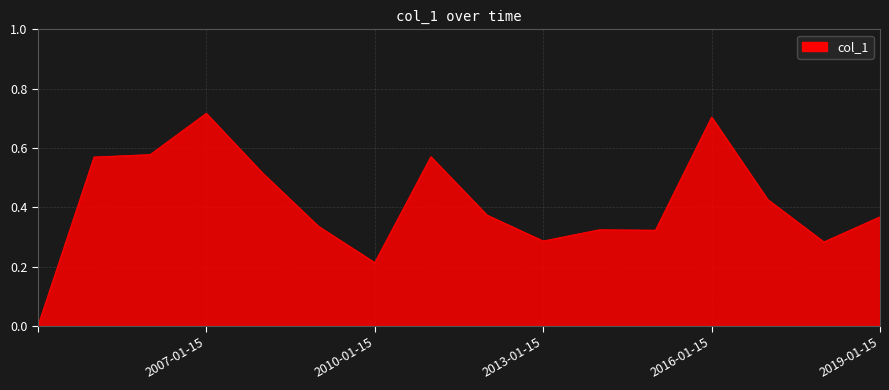

List the labels in order of value, largest first.

2007-01-15, 2016-01-15, 2006-01-15, 2011-01-15, 2005-01-15, 2008-01-15, 2017-01-15, 2012-01-15, 2019-01-15, 2009-01-15, 2014-01-15, 2015-01-15, 2013-01-15, 2018-01-15, 2010-01-15, 